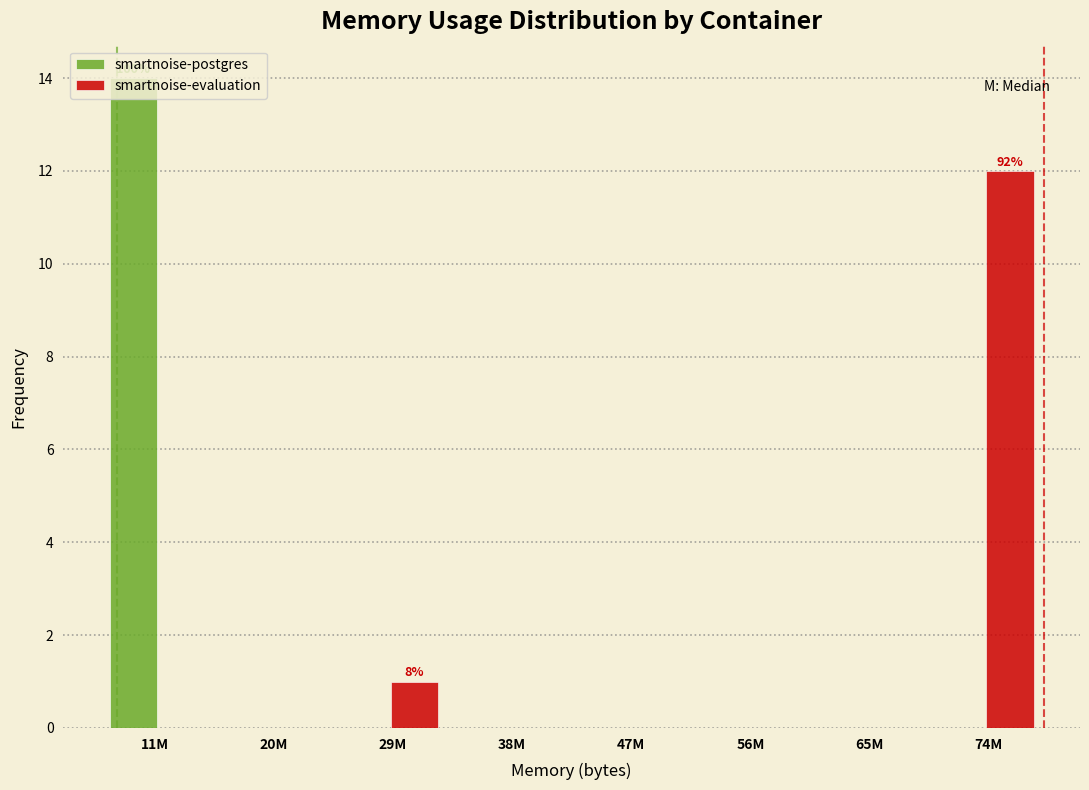

At which label does smartnoise-postgres reach its peak?

11M